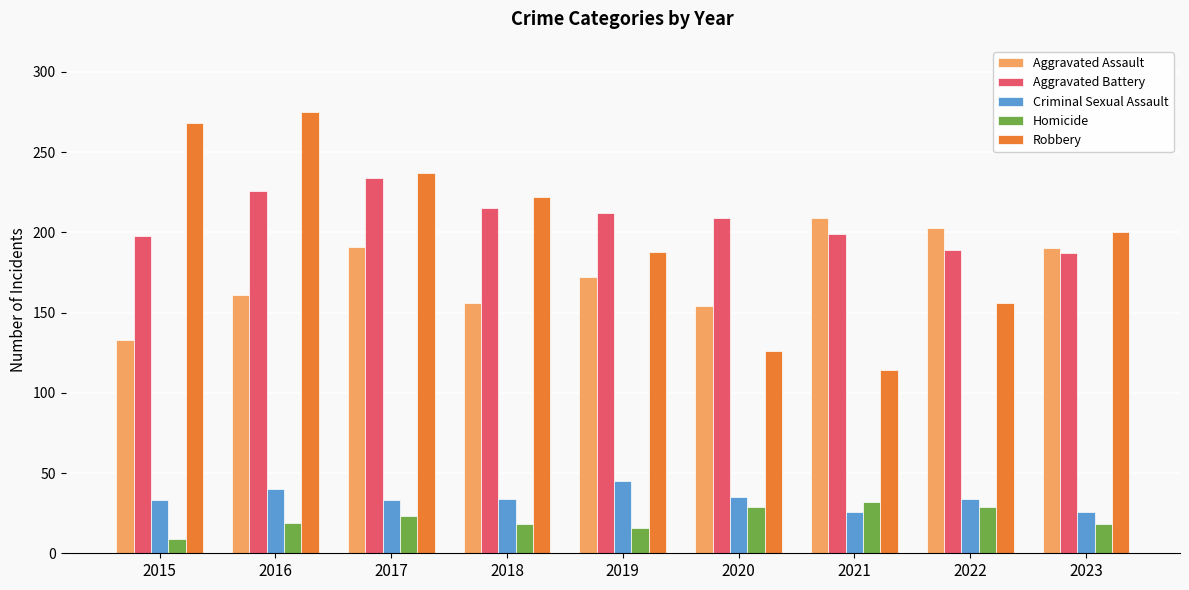

Does the chart contain any negative values?

No